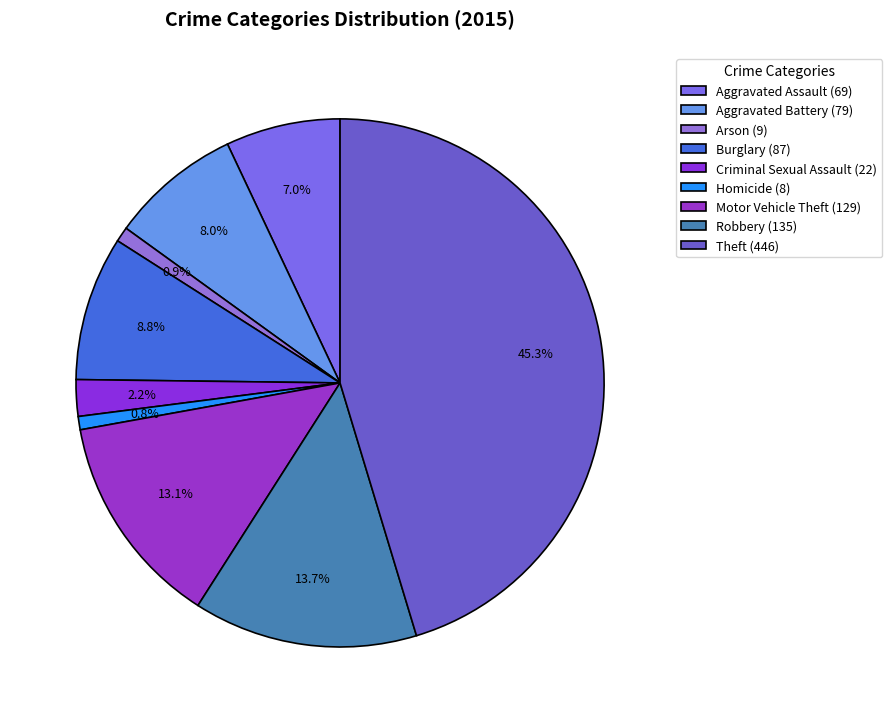

Which slice is the largest?

Theft